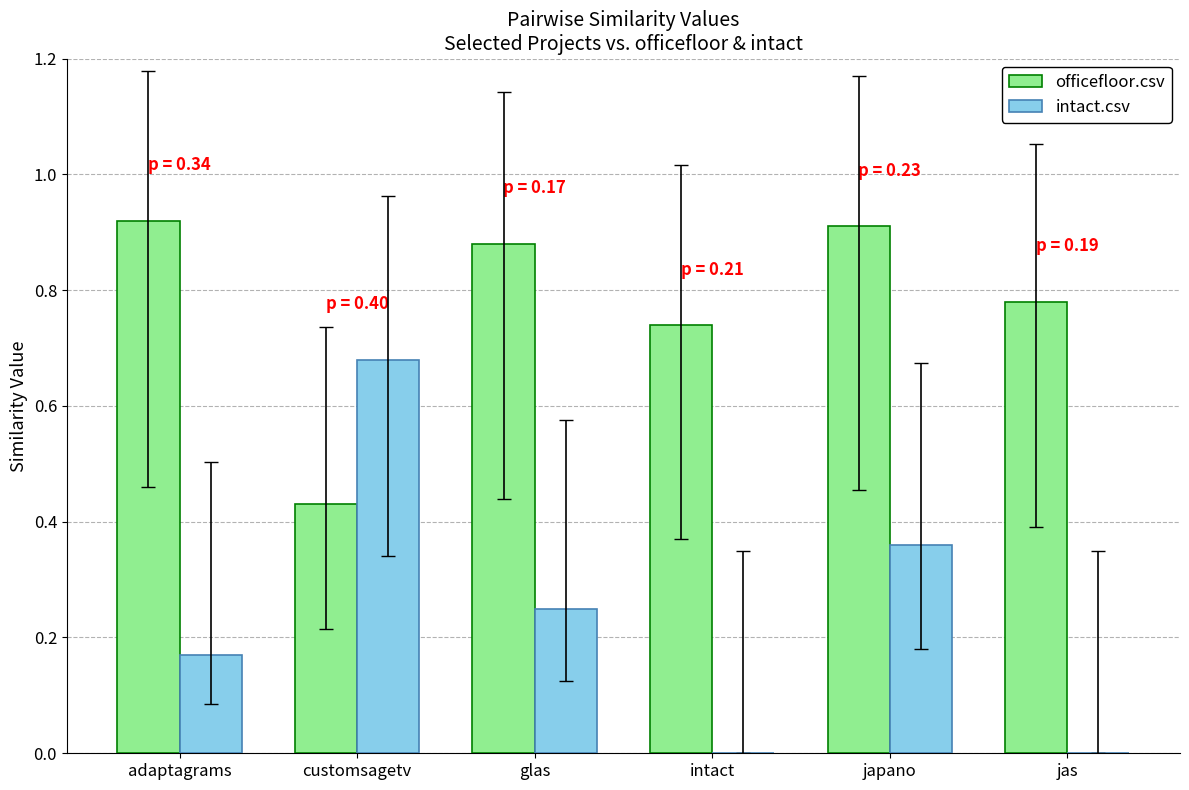

At which category is the sum across all series the highest?

japano